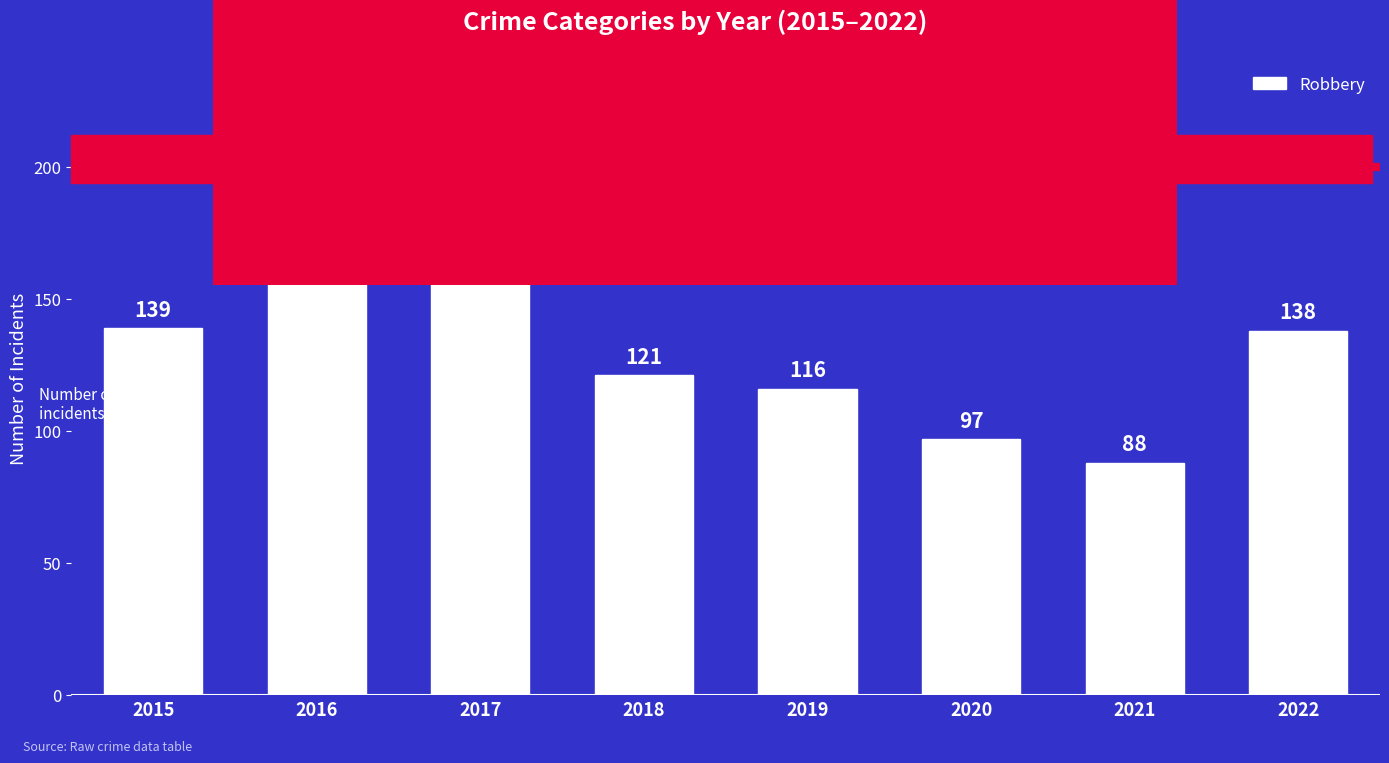

Which category has the lowest value across all series?

2021